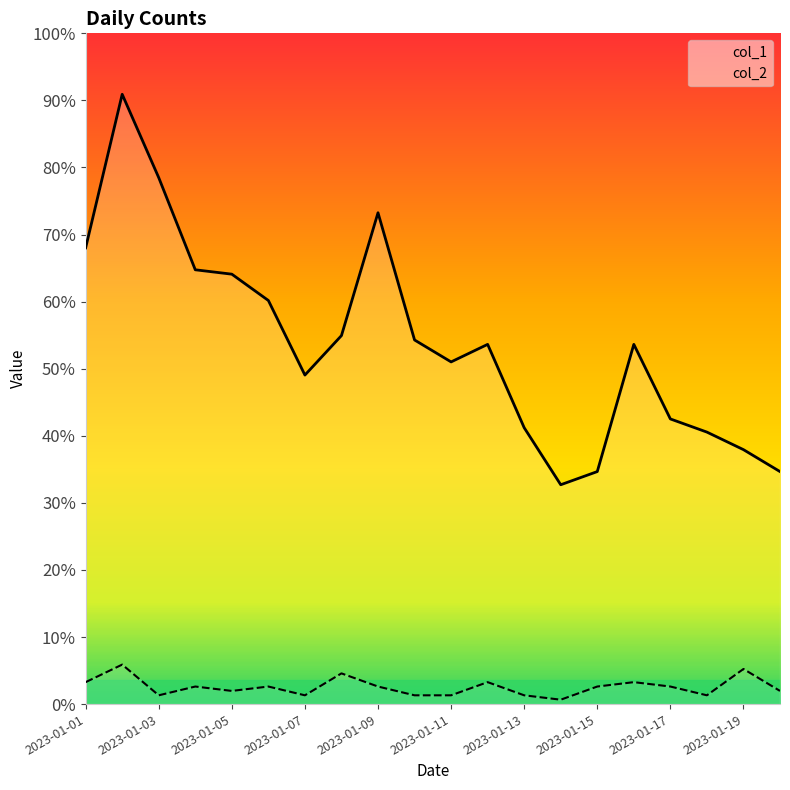

At which category does the chart reach its minimum across all series?

13